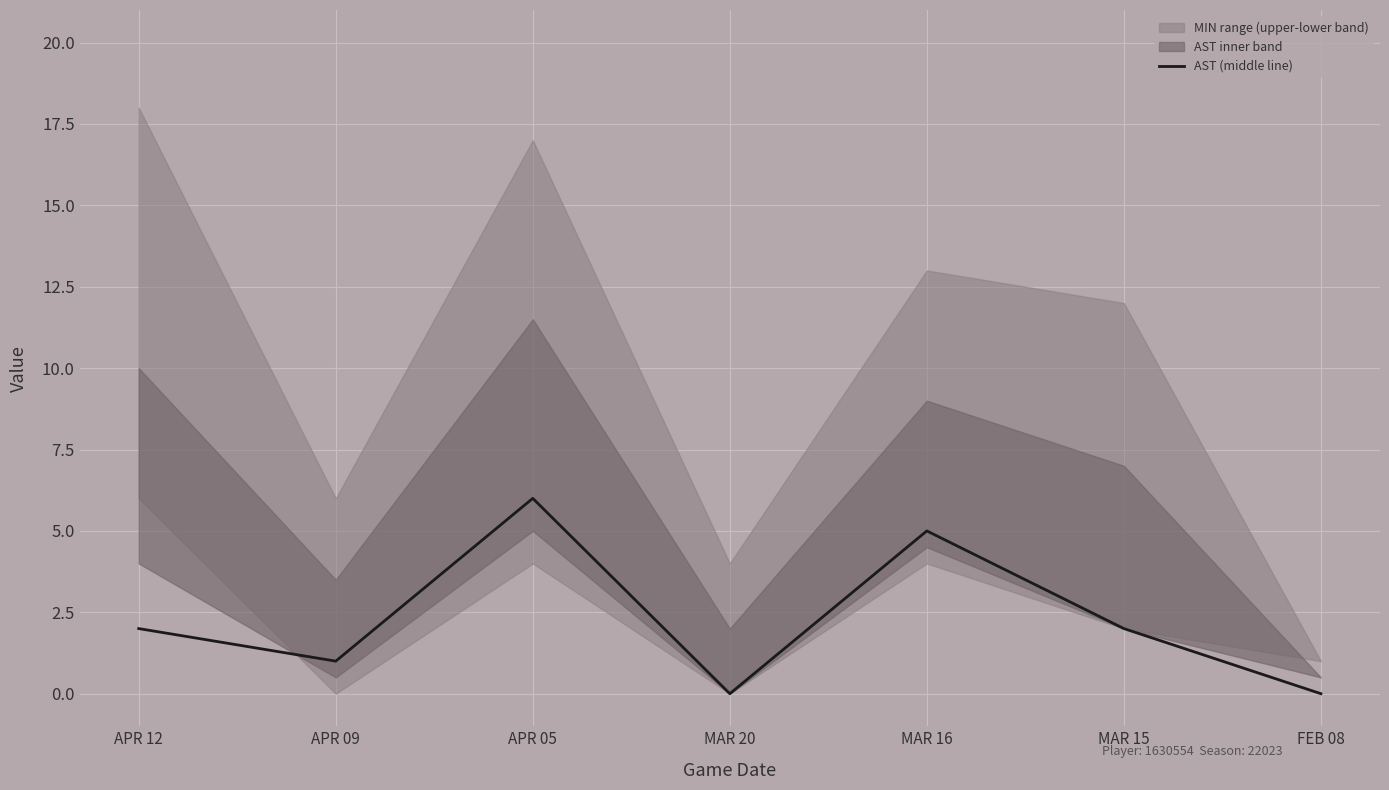

Is it true that the value at APR 12 is 3?

False